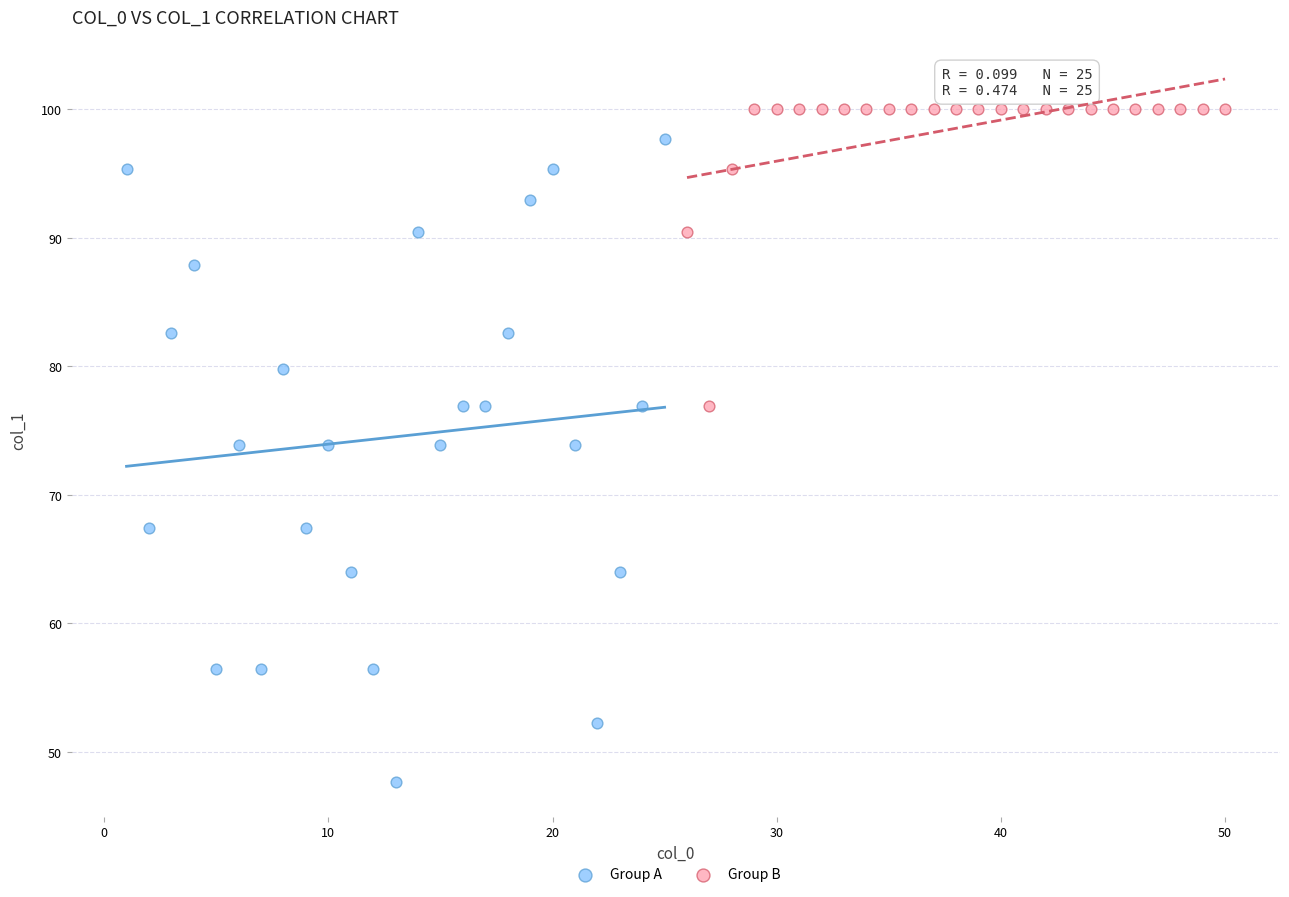

Which series reaches the minimum Y coordinate?

Group A